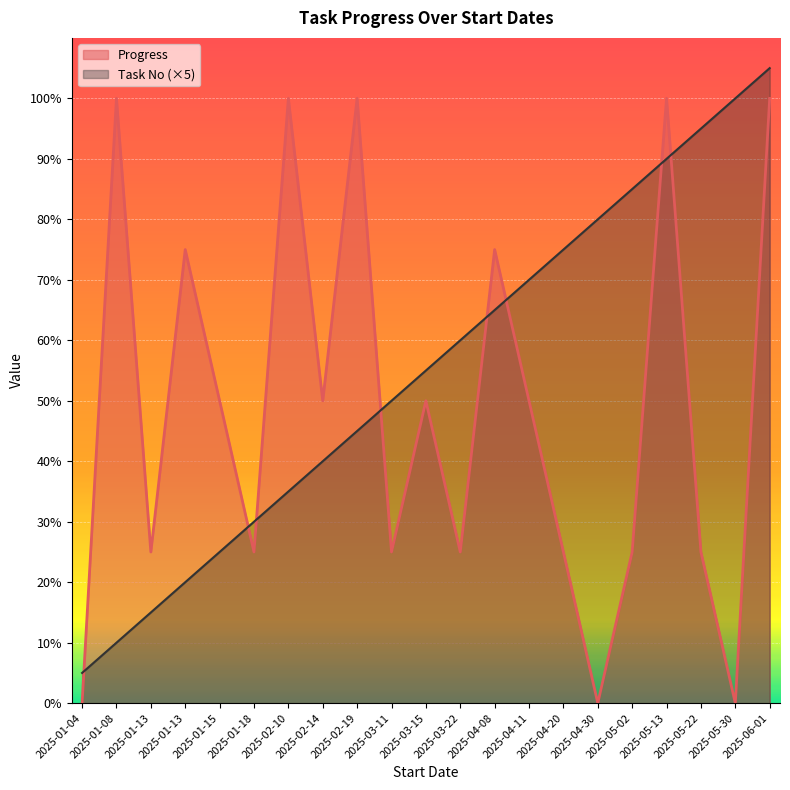

The Progress series shows 16 at 2025-01-18. True or false?

False